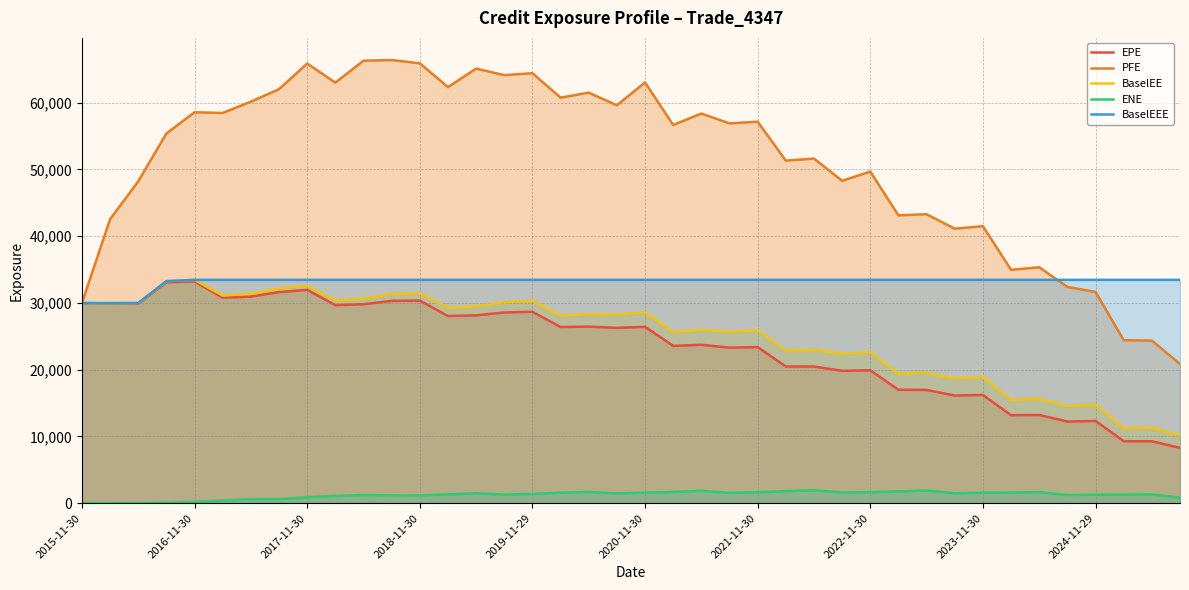

How many interior local peaks does the BaselEE series have?

15